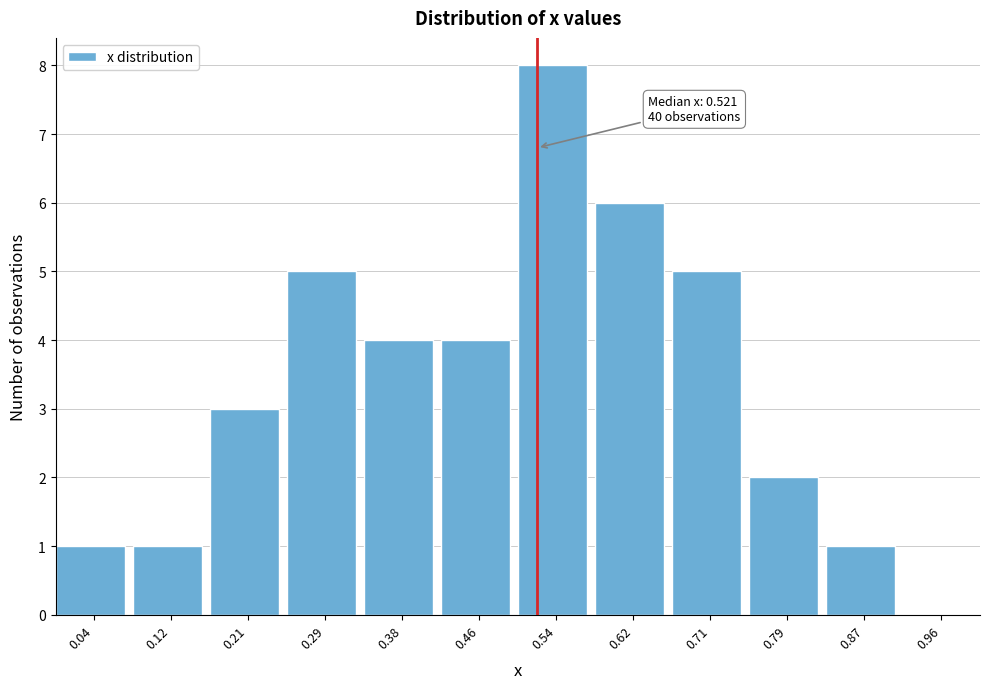

Over which range of the x-axis is the bar tallest?

0.50 to 0.58